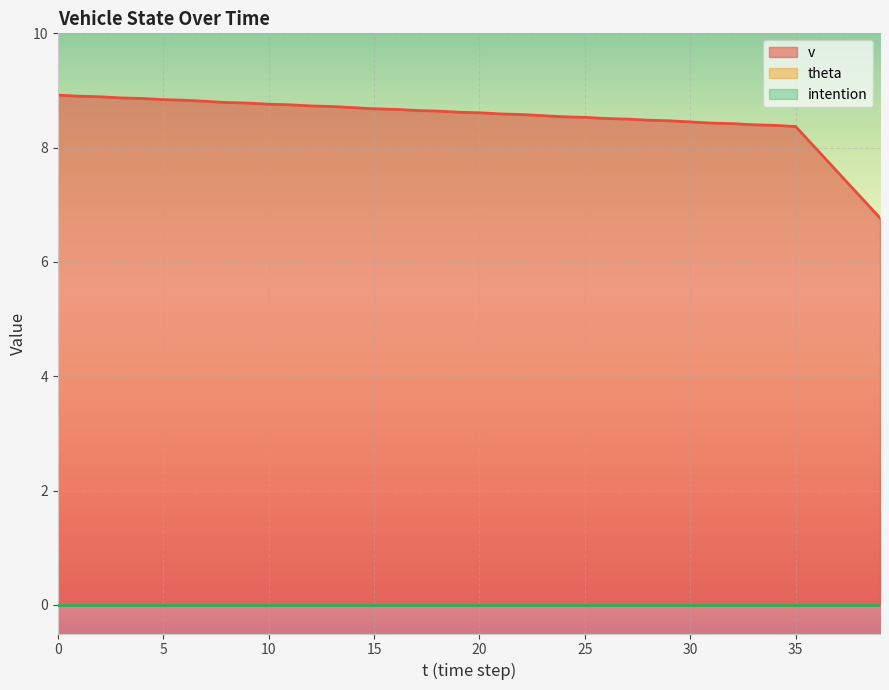

What is the average value of the v series?

8.5